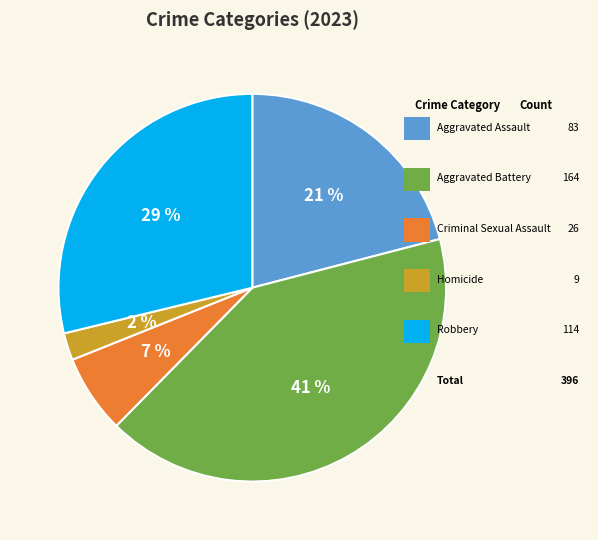

How many segments does this pie chart have?

5